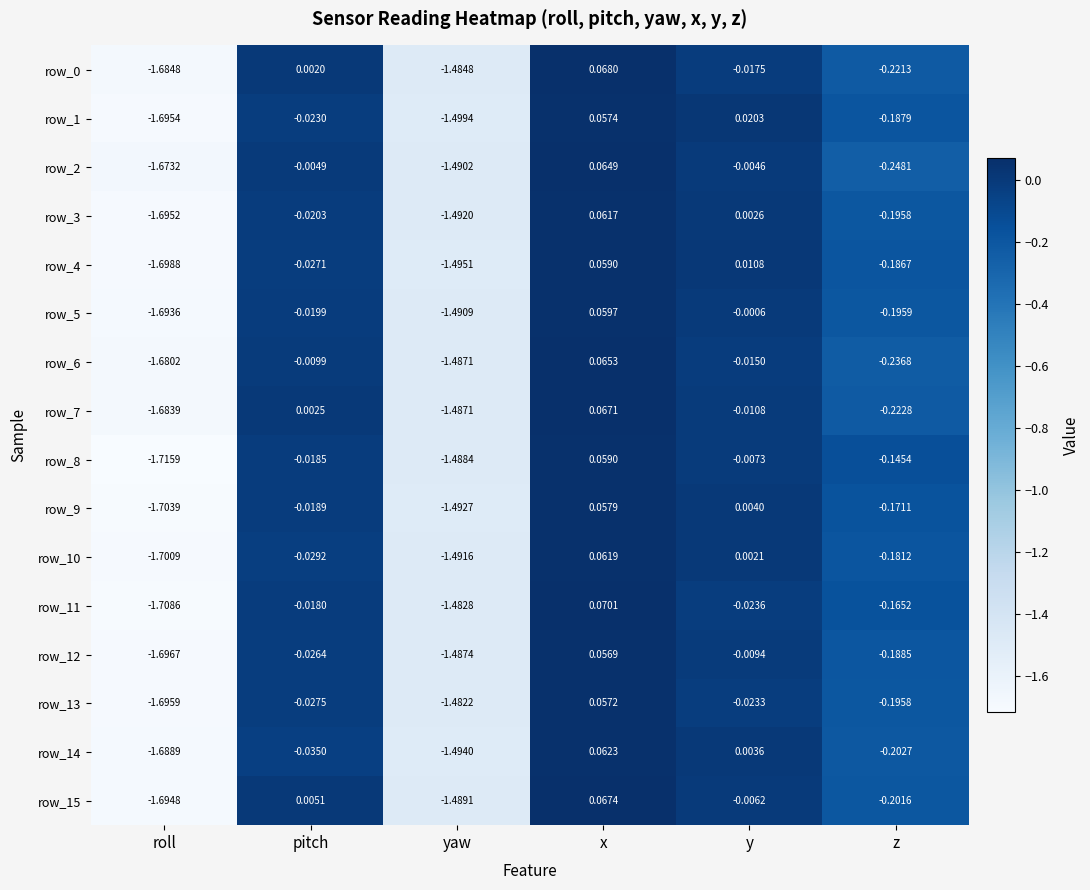

Which series has the largest total across all categories?

row_8